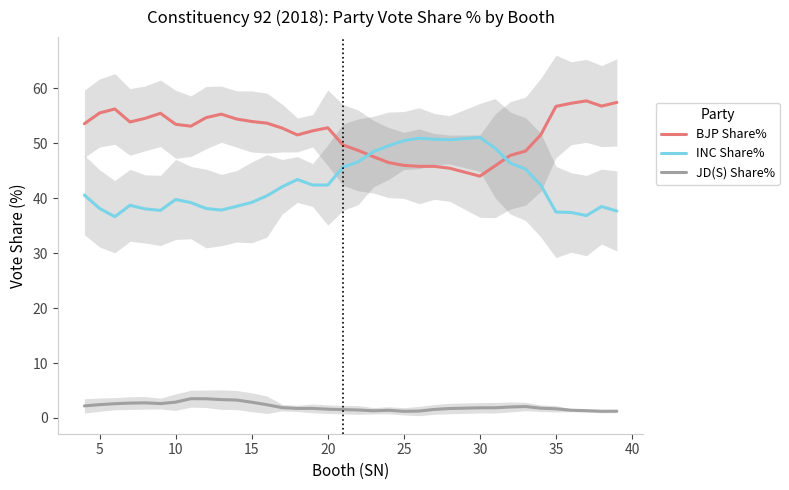

Which series has the widest spread of values?

INC Share%